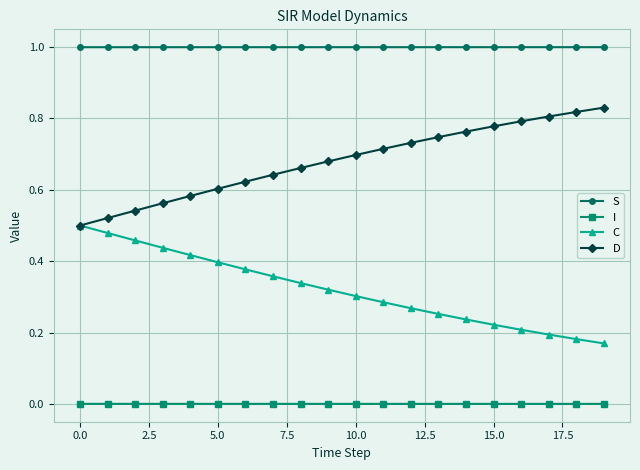

Which series has the largest total across all categories?

S